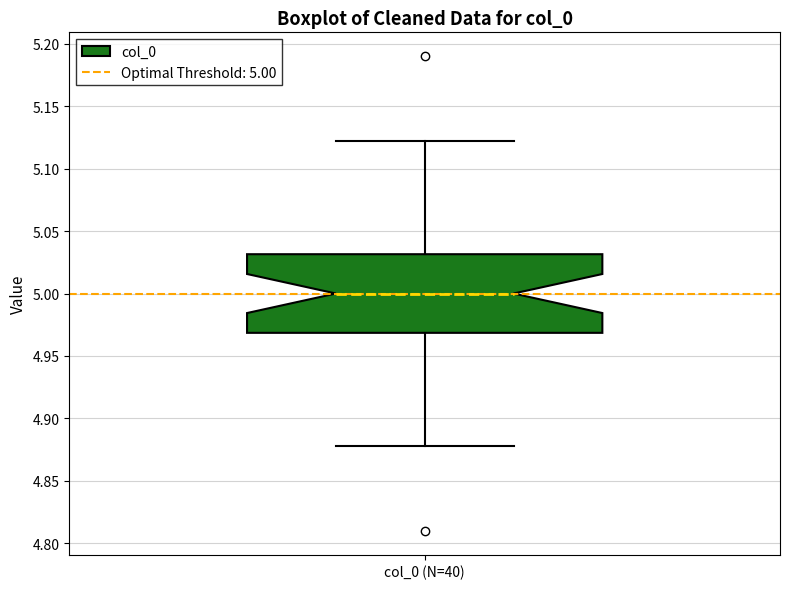

Read this box plot against the y-axis: the position of the median line, the range covered by the box, and the ends of both whiskers. The values are not printed on the chart, so give them approximately, as read against the axis.

median 5.00, box 4.97 to 5.03, whiskers 4.88 to 5.12